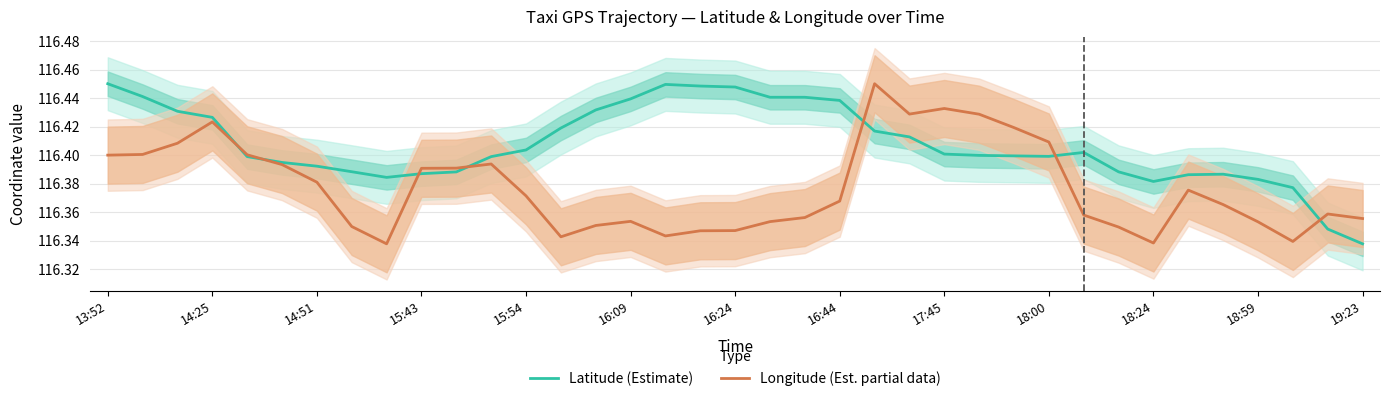

At how many categories does at least one series exceed 116?

37